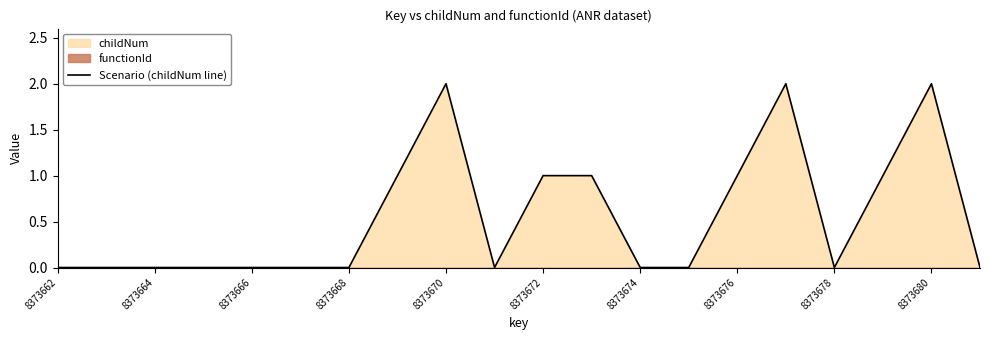

Does the chart display data point markers on the line(s)?

No